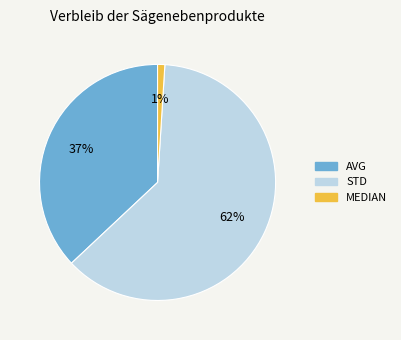

Does MEDIAN account for over 50% of the chart?

No